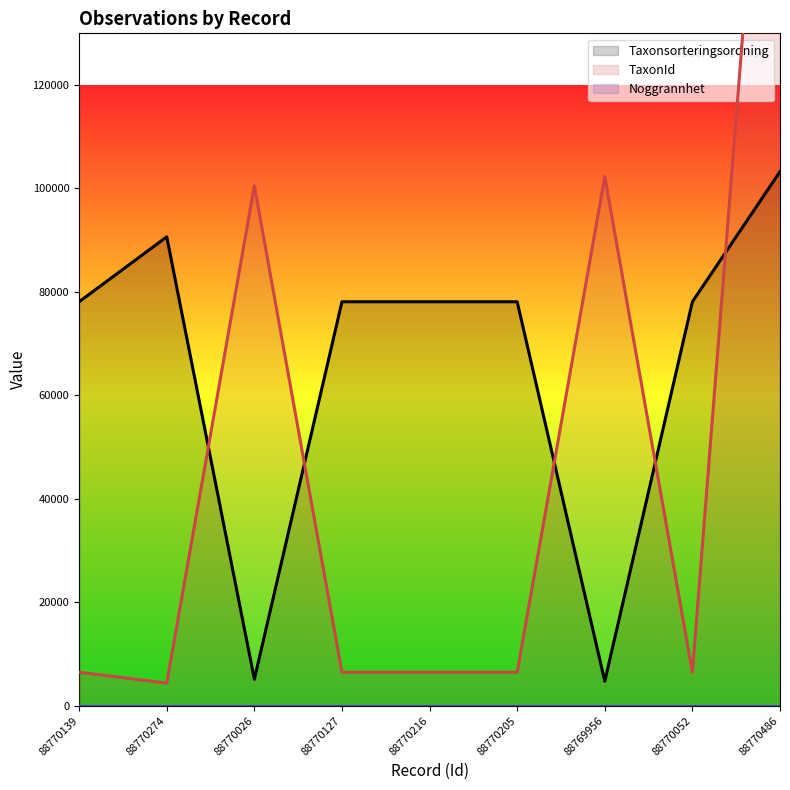

Reading right to left, transcribe all the data shown in this chart.

Taxonsorteringsordning: 103265	78098	4717	78098	78098	78098	5113	90653	78098
TaxonId: 221144	6453	102306	6453	6453	6453	100526	4364	6453